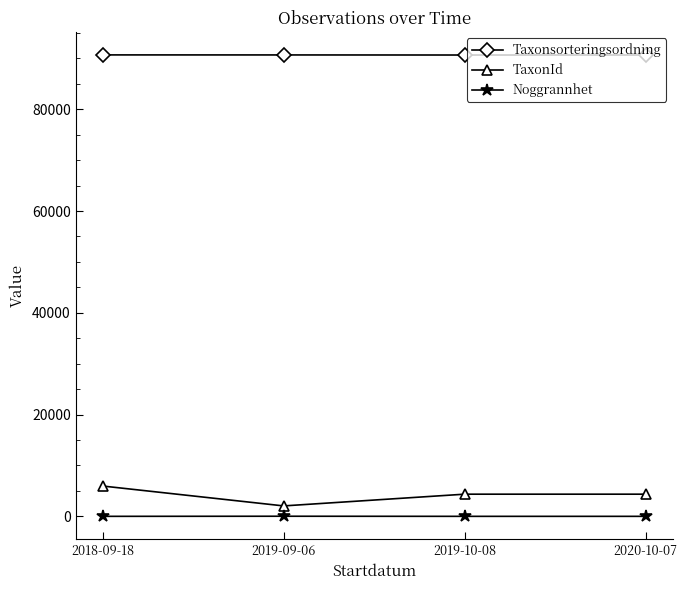

What is the label of the 4th point from the left?

2020-10-07